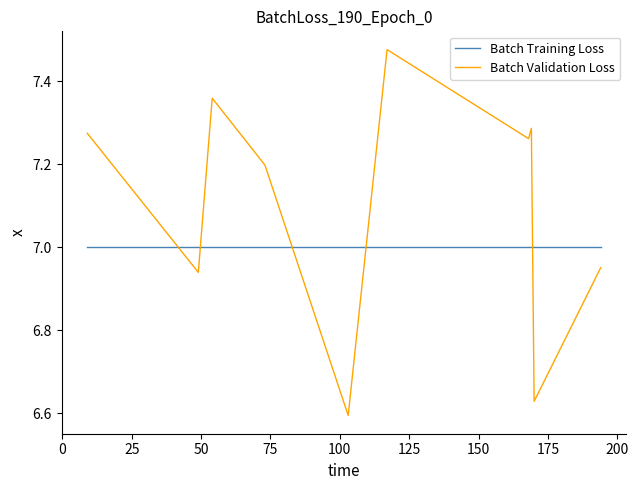

List the series in order of their overall mean, lowest first.

Batch Training Loss, Batch Validation Loss